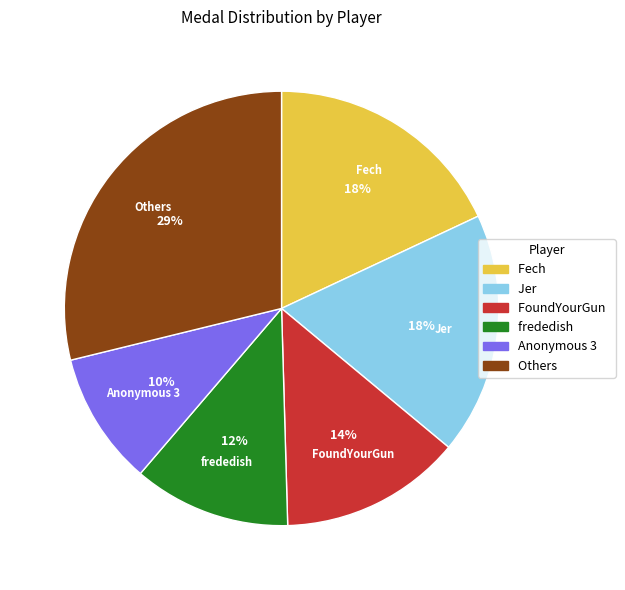

To the nearest percent, what is the average slice percentage?

17%